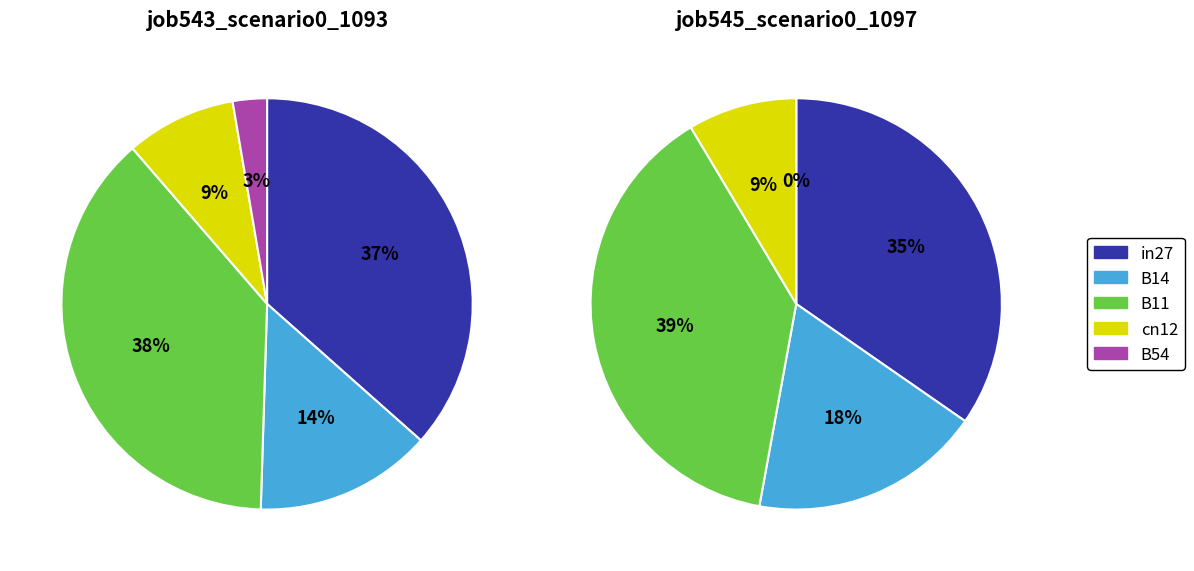

Is it true that cn12 is 9% of the pie?

True